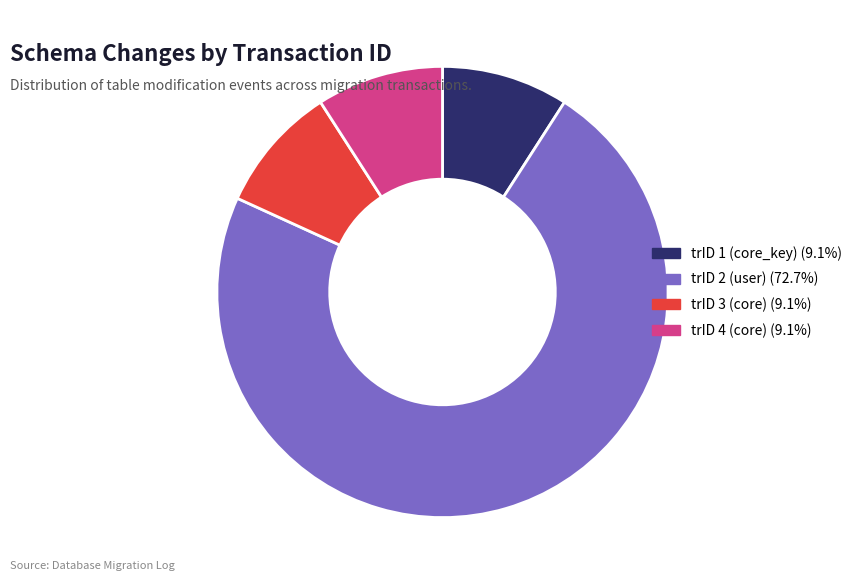

Which category has the biggest portion of the pie?

trID 2 (user)